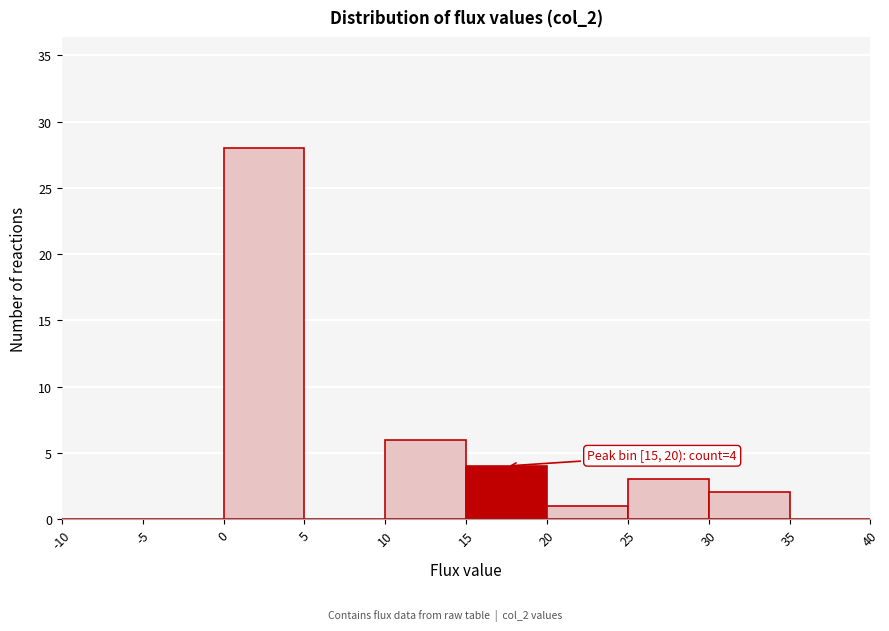

Over which range of the x-axis is the bar tallest?

0 to 5